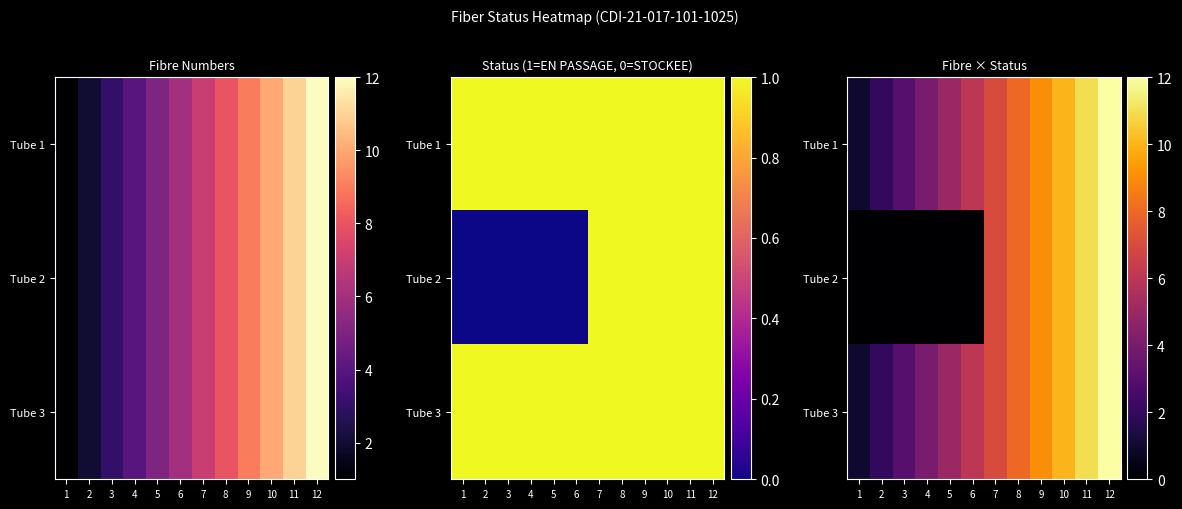

What is the maximum value for Tube 3?

12